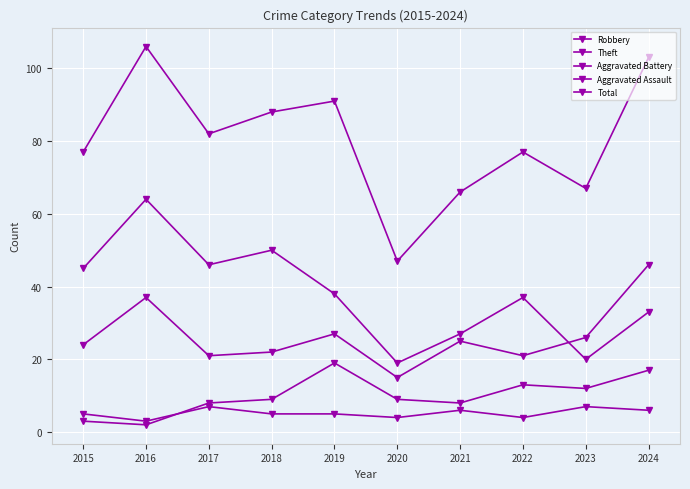

True or false: Aggravated Battery and Theft cross at least once.

False